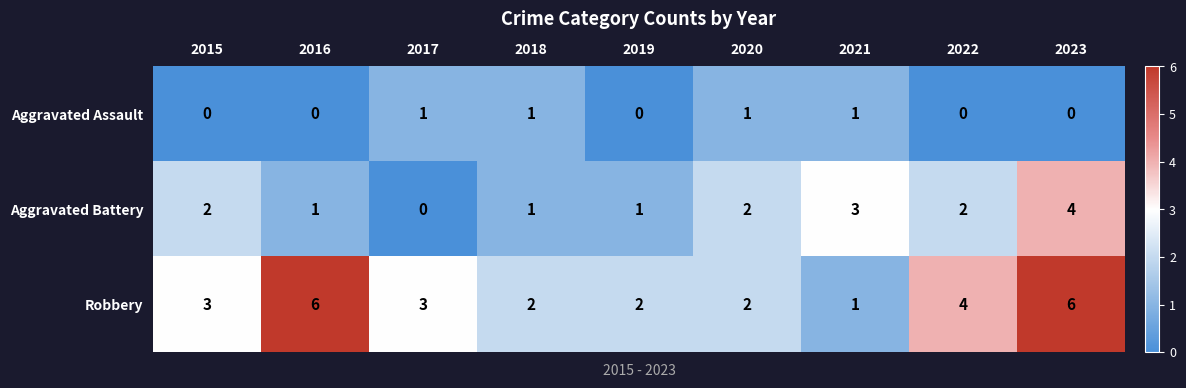

Which series has the largest total across all categories?

Robbery